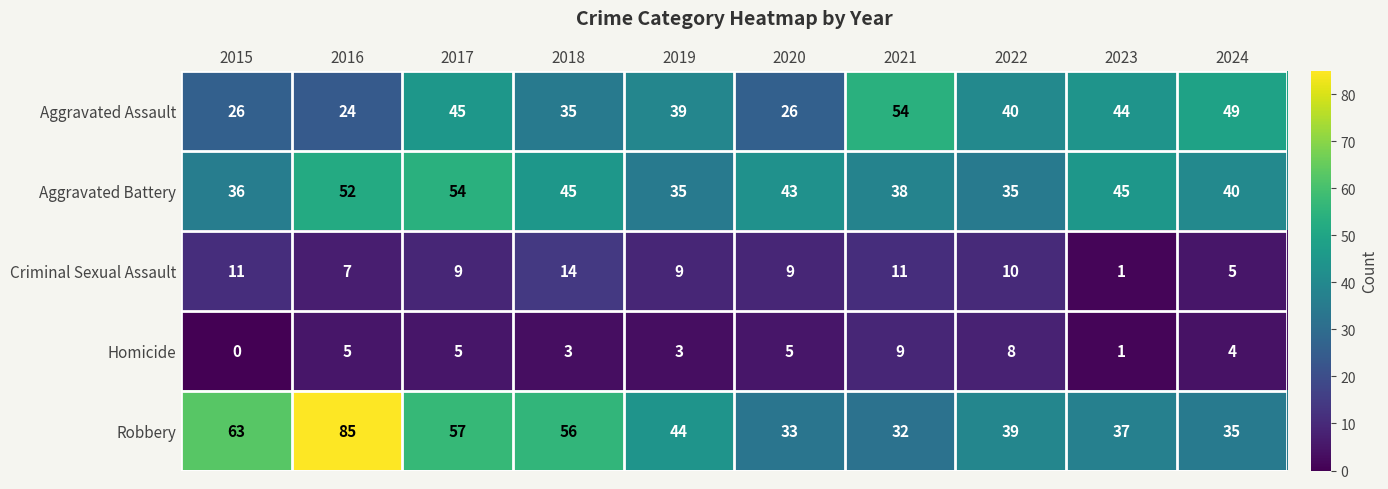

The Criminal Sexual Assault series shows 3 at 2019. True or false?

False